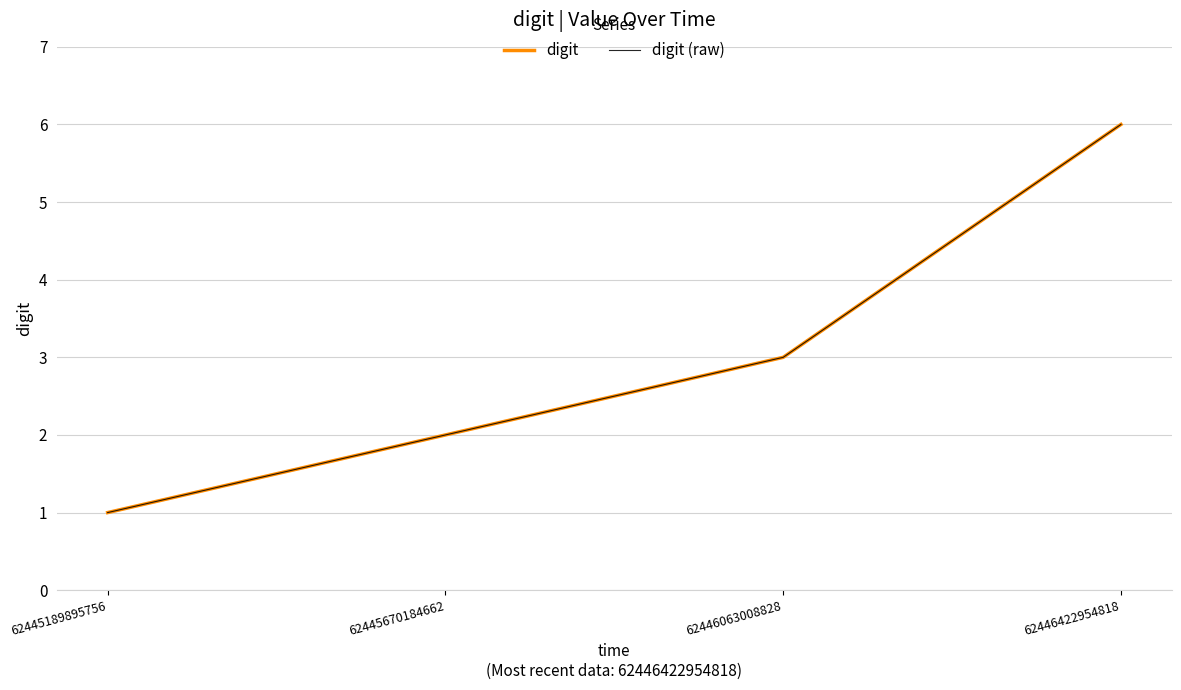

Is this an area chart (filled region under the line)?

No